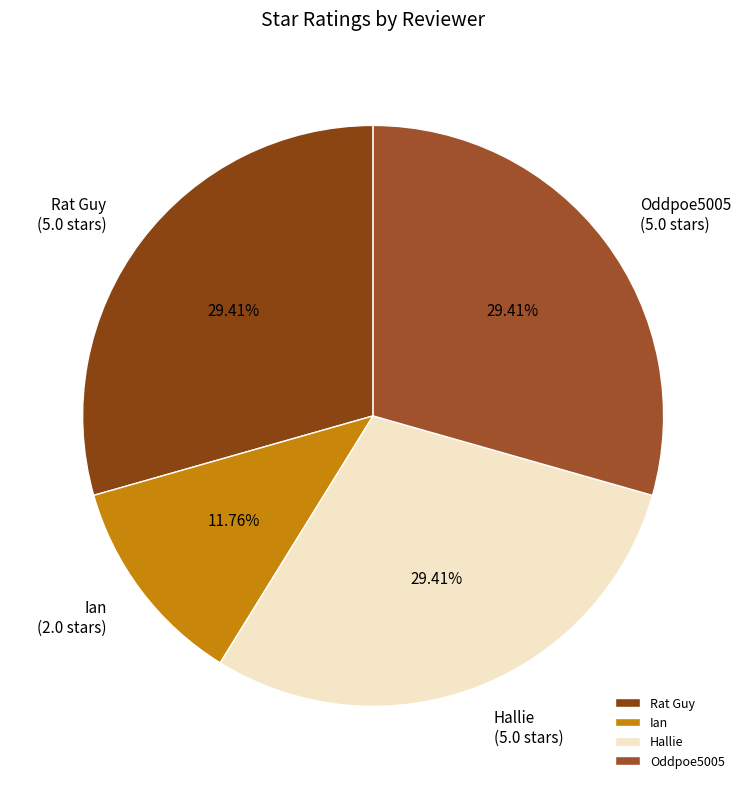

Is there a majority slice in this chart?

No